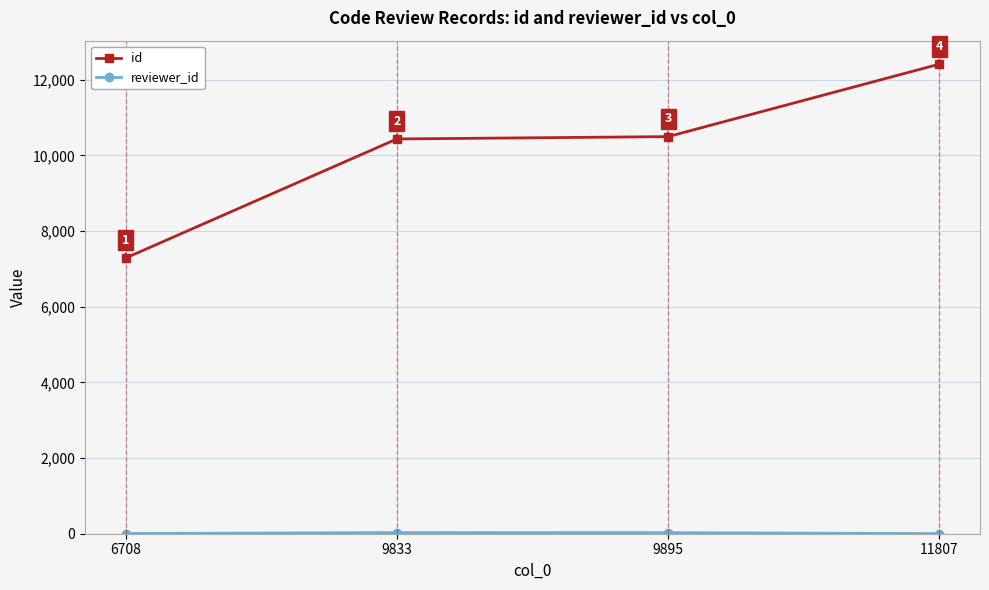

What is the sum of all id values?

40632